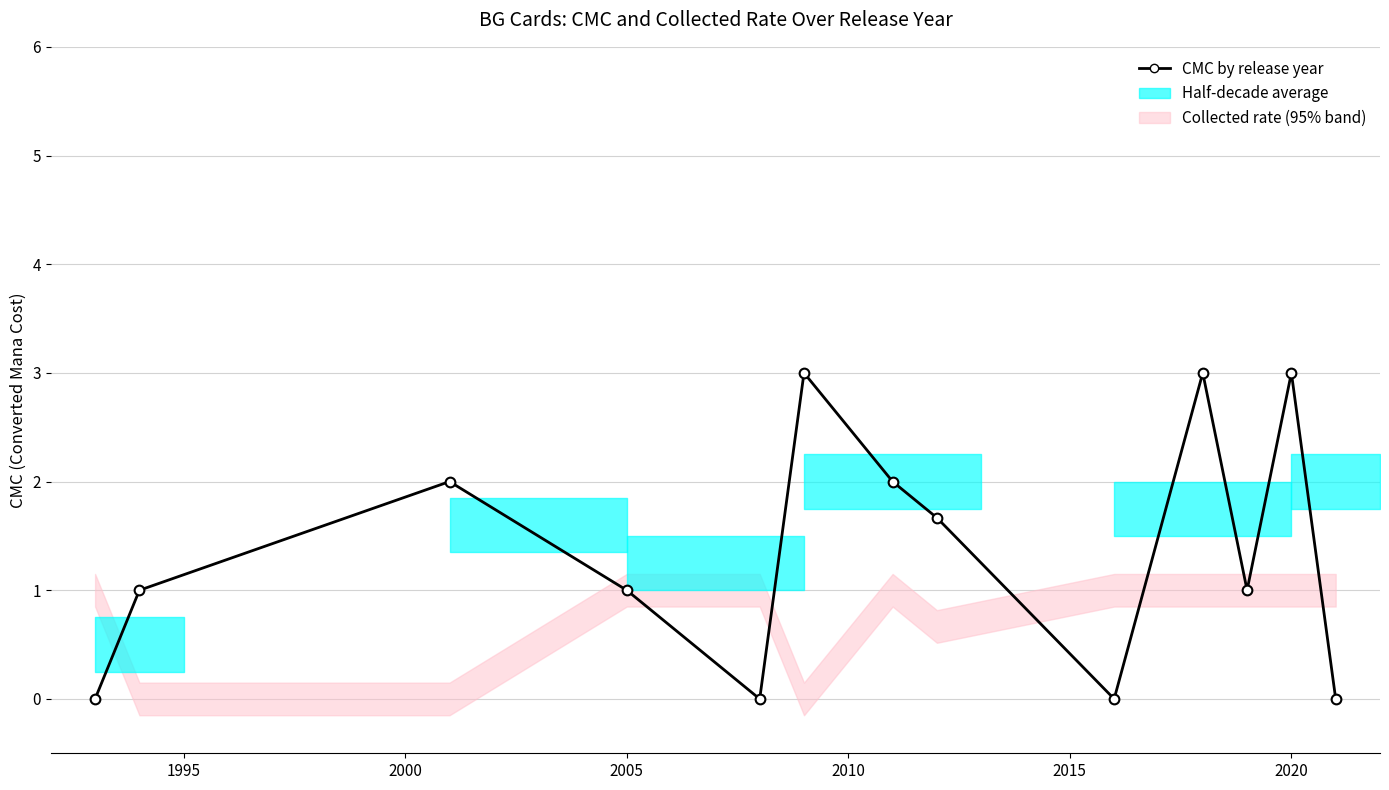

What is the difference between the second highest and minimum values?

3.0